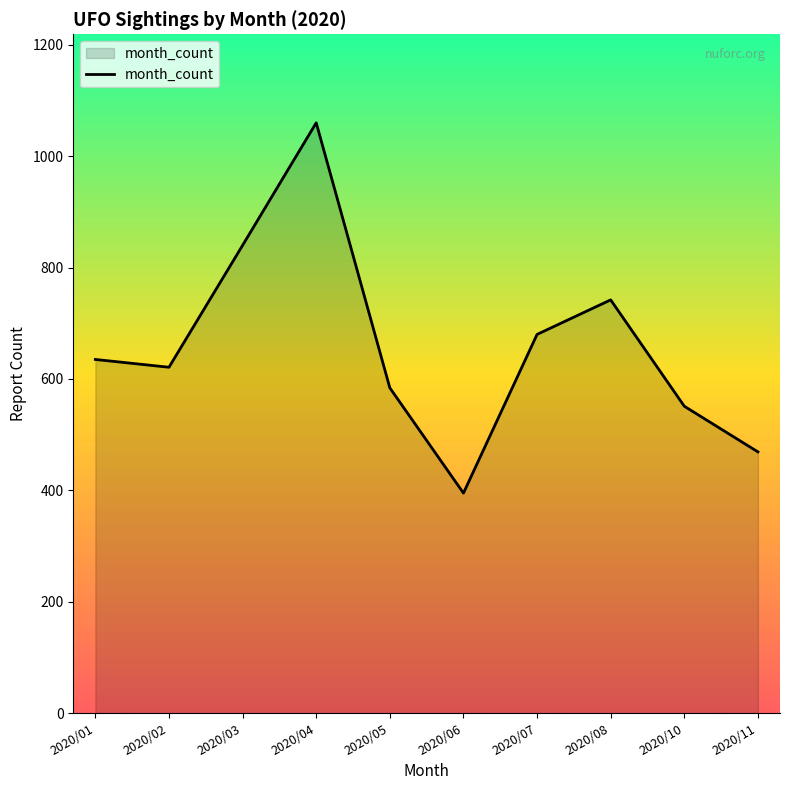

What value does the data have at 2020/05?

584